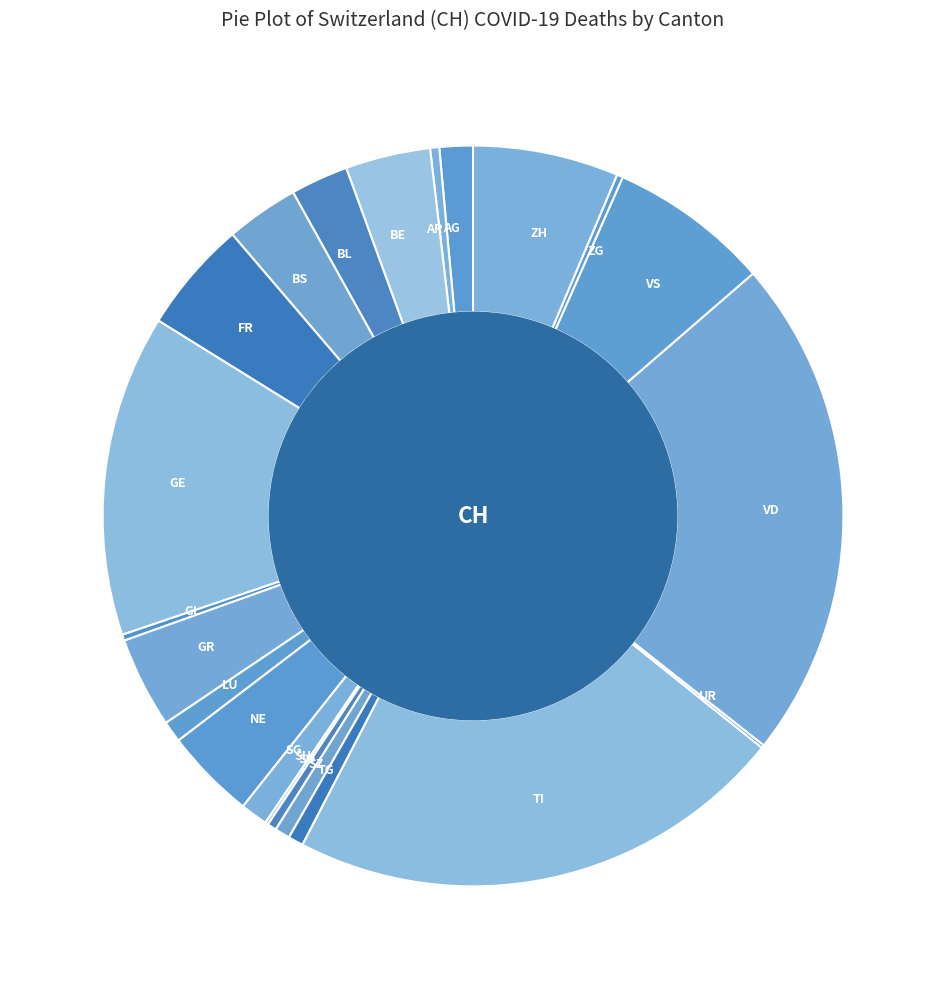

Is it true that VD is 22% of the pie?

True